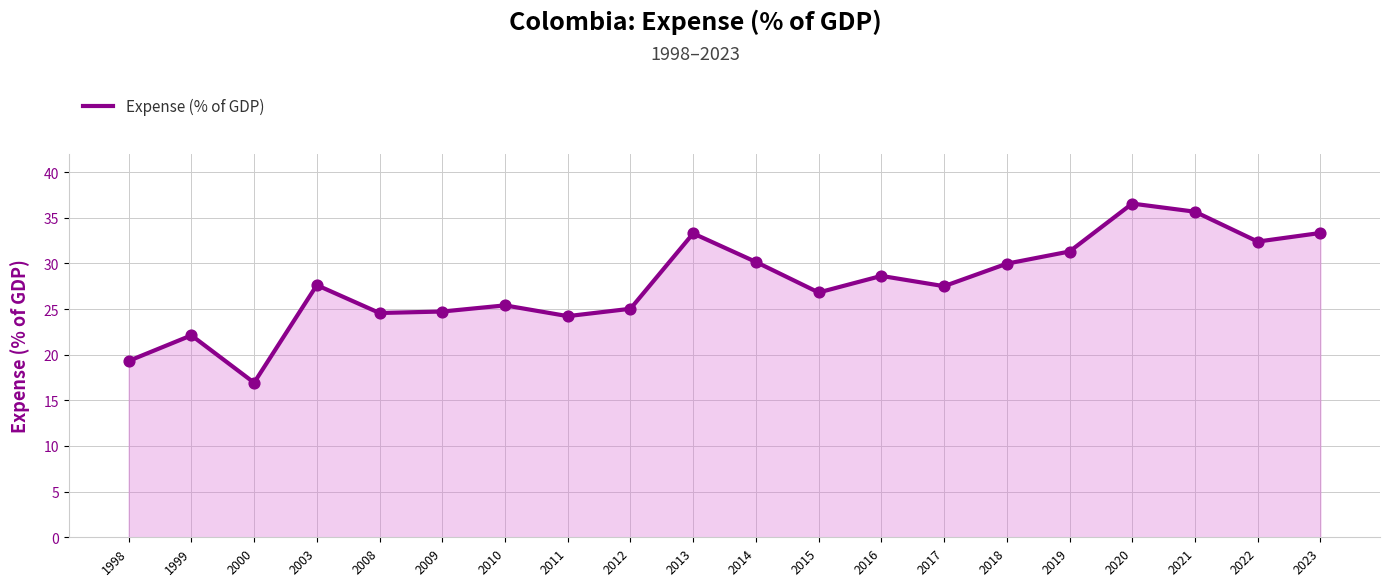

What is the ratio of the value at 2008 to the value at 2009?

1.0